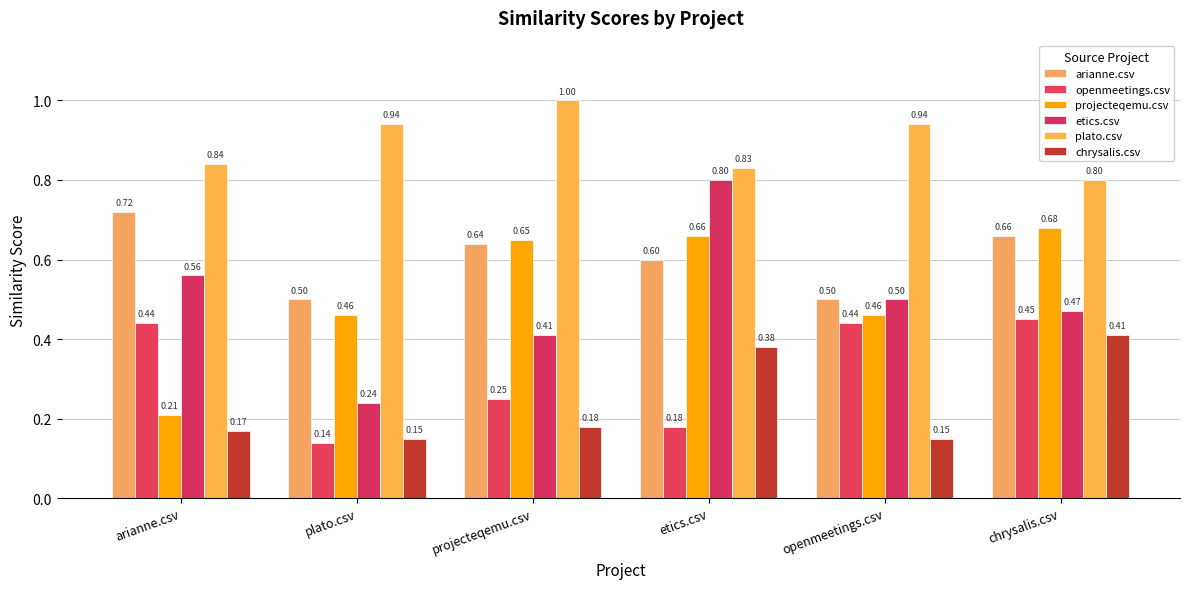

What is the smallest value displayed?

0.1